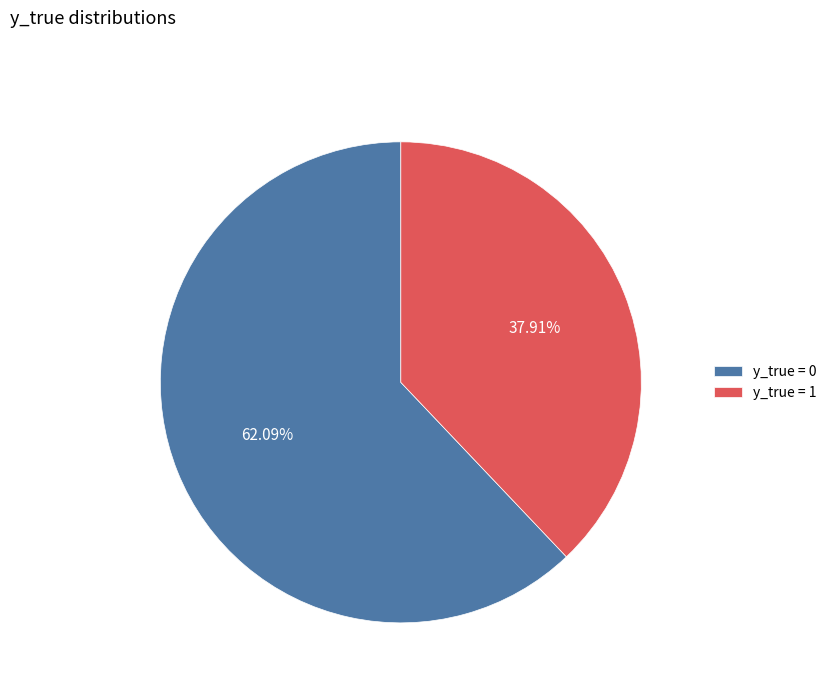

Which category accounts for the majority?

y_true = 0